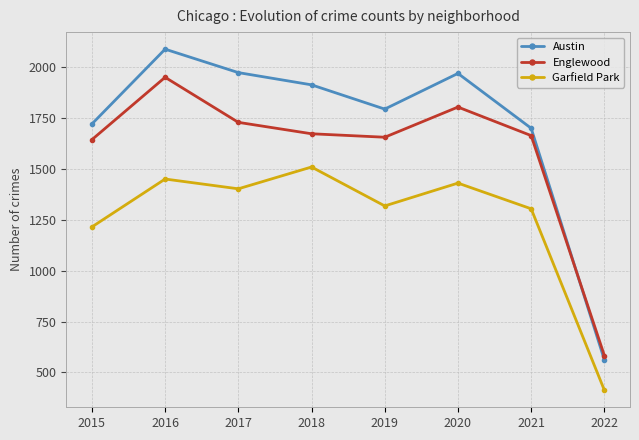

How many data points in Garfield Park are less than 1401?

4